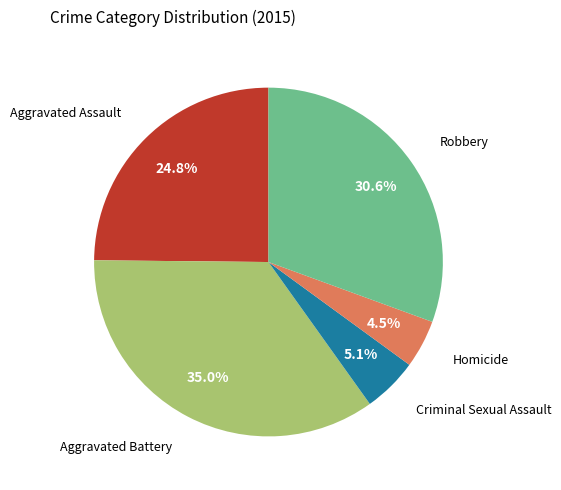

Which slice is the largest?

Aggravated Battery